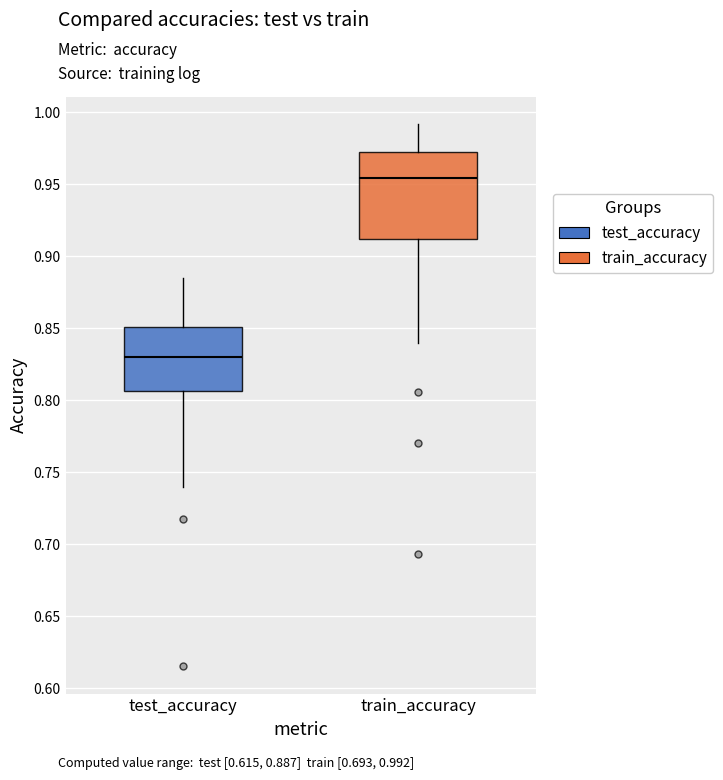

Which box's median line is the lowest?

test_accuracy